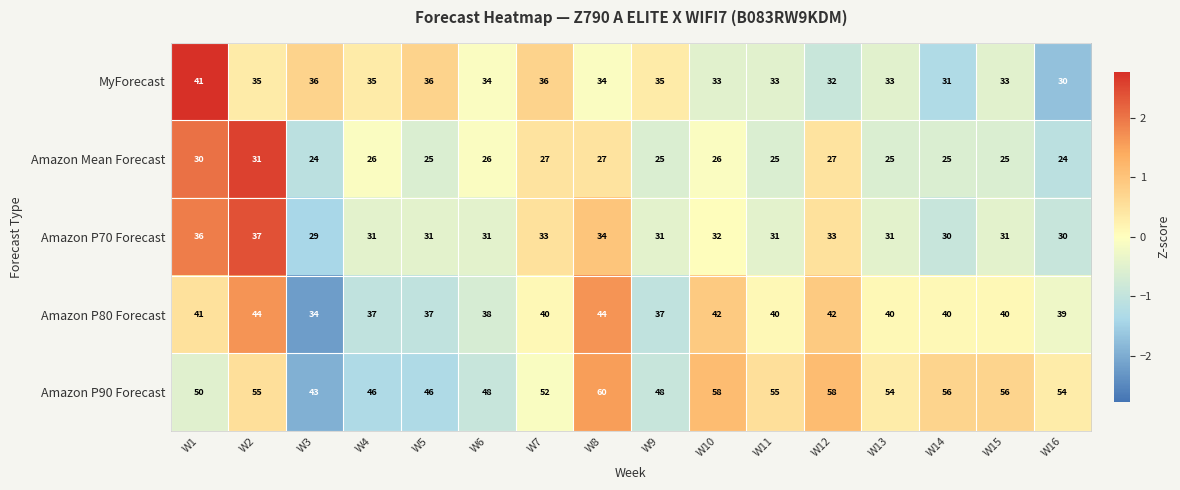

True or false: MyForecast has a value of 63 at W7.

False